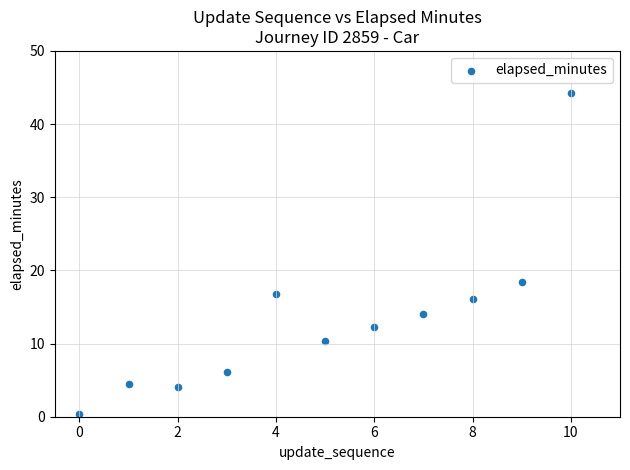

What is the average Y value?

13.4